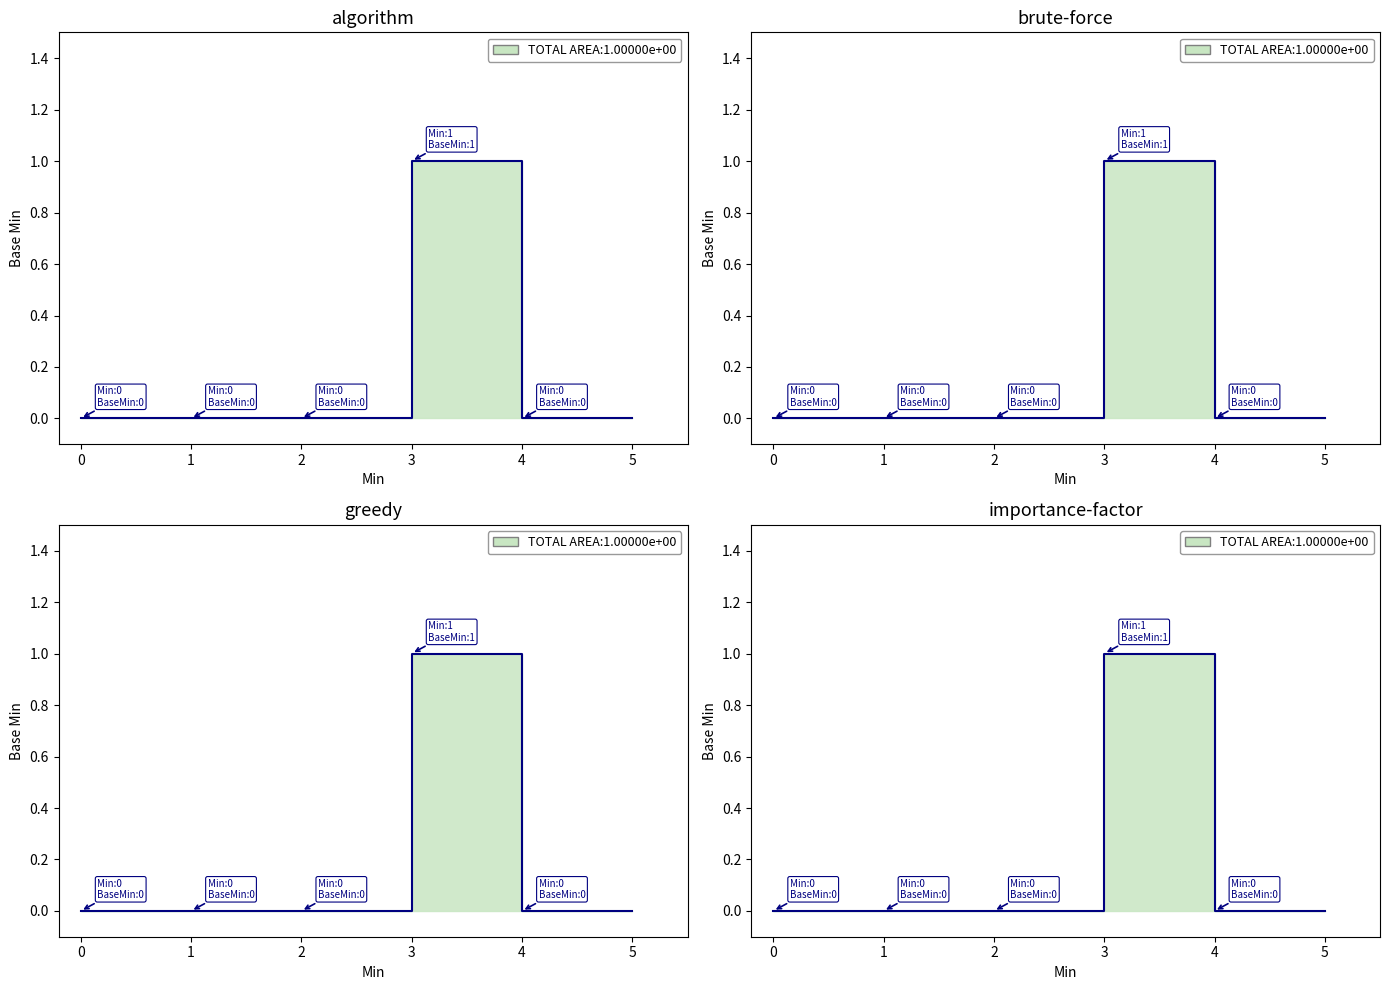

What is the sum of all values?

1